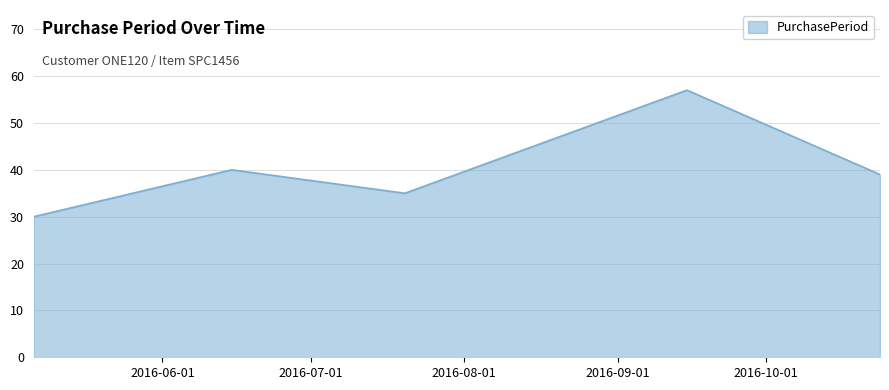

What is the smallest value displayed?

30